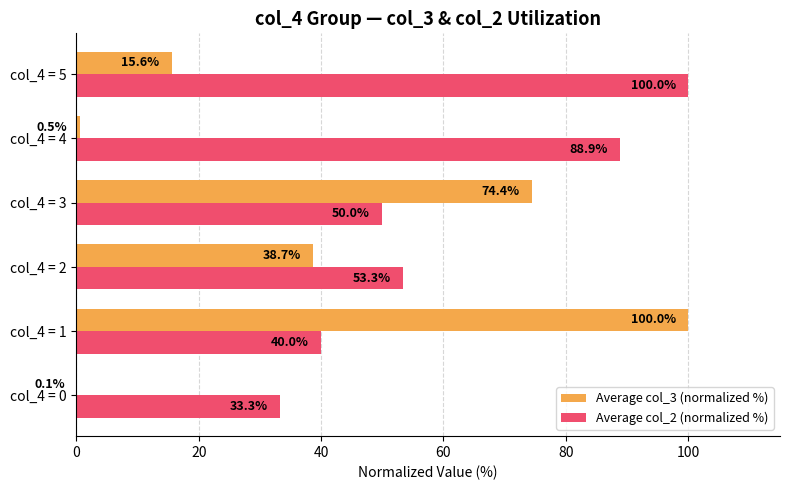

Which category has the highest value in the Average col_3 (normalized %) series?

col_4 = 1